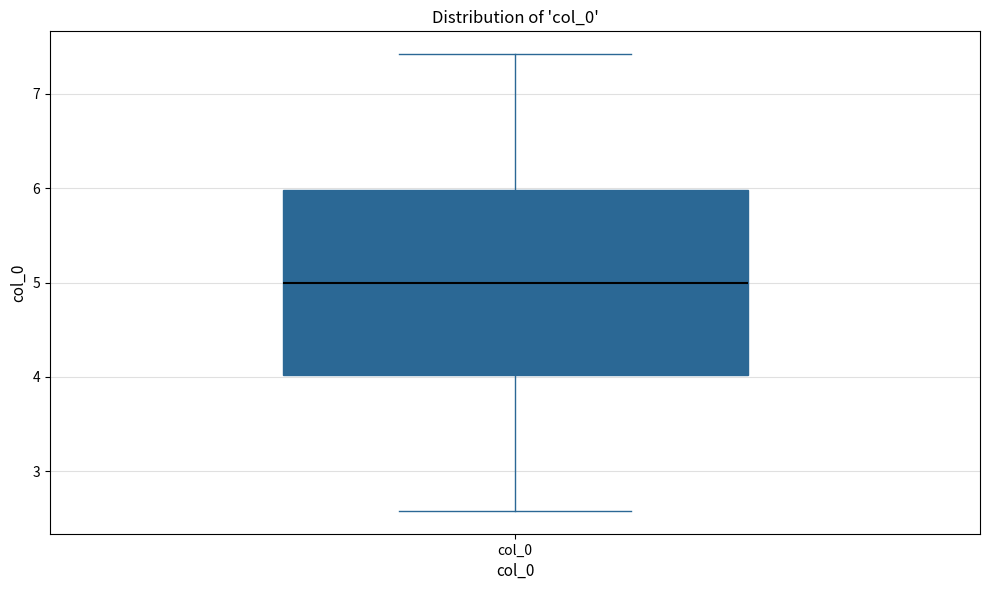

Read this box plot against the y-axis: the position of the median line, the range covered by the box, and the ends of both whiskers. The values are not printed on the chart, so give them approximately, as read against the axis.

median 5.0, box 4.0 to 6.0, whiskers 2.6 to 7.4